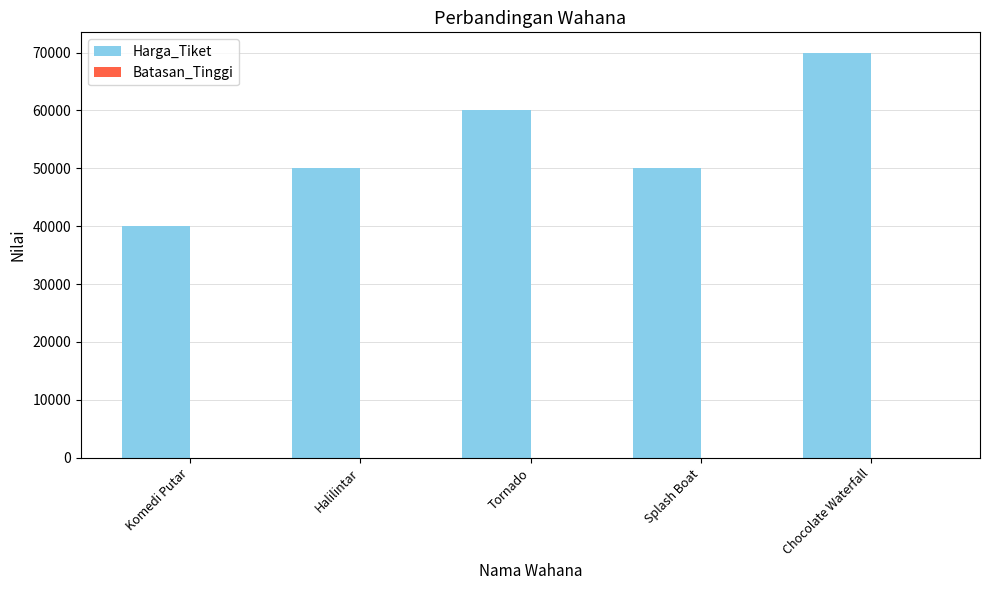

What is the greatest value displayed?

70000